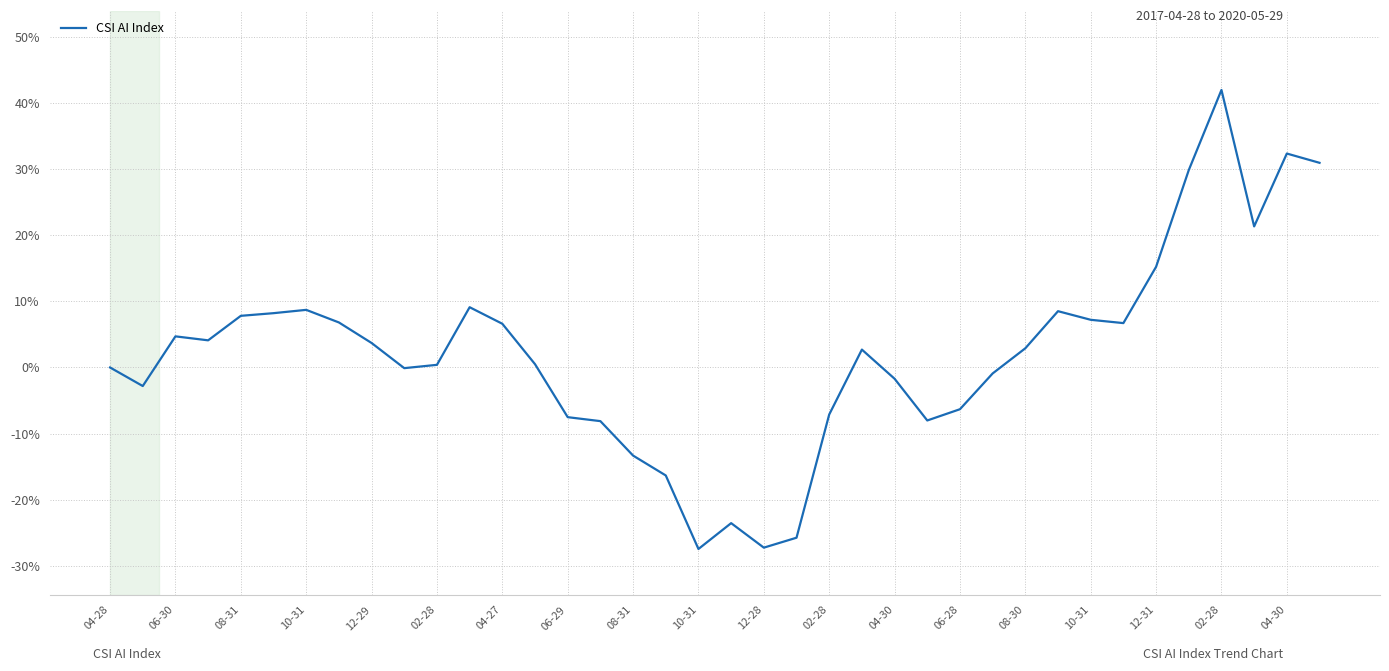

What is the smallest value displayed?

-27.5